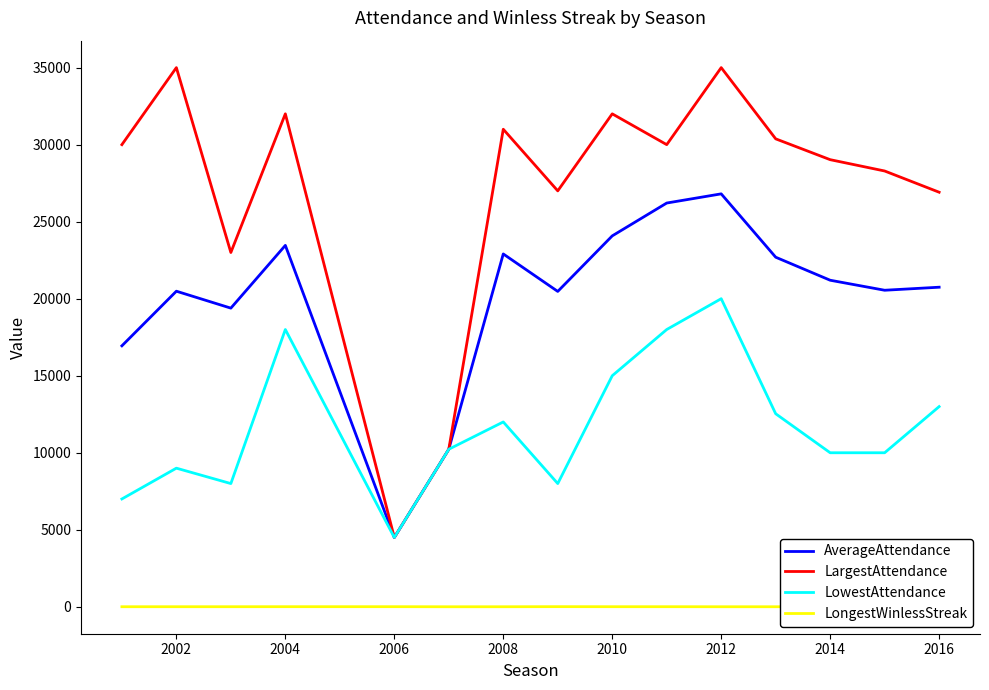

Is it true that AverageAttendance equals 1884 at 2006?

False